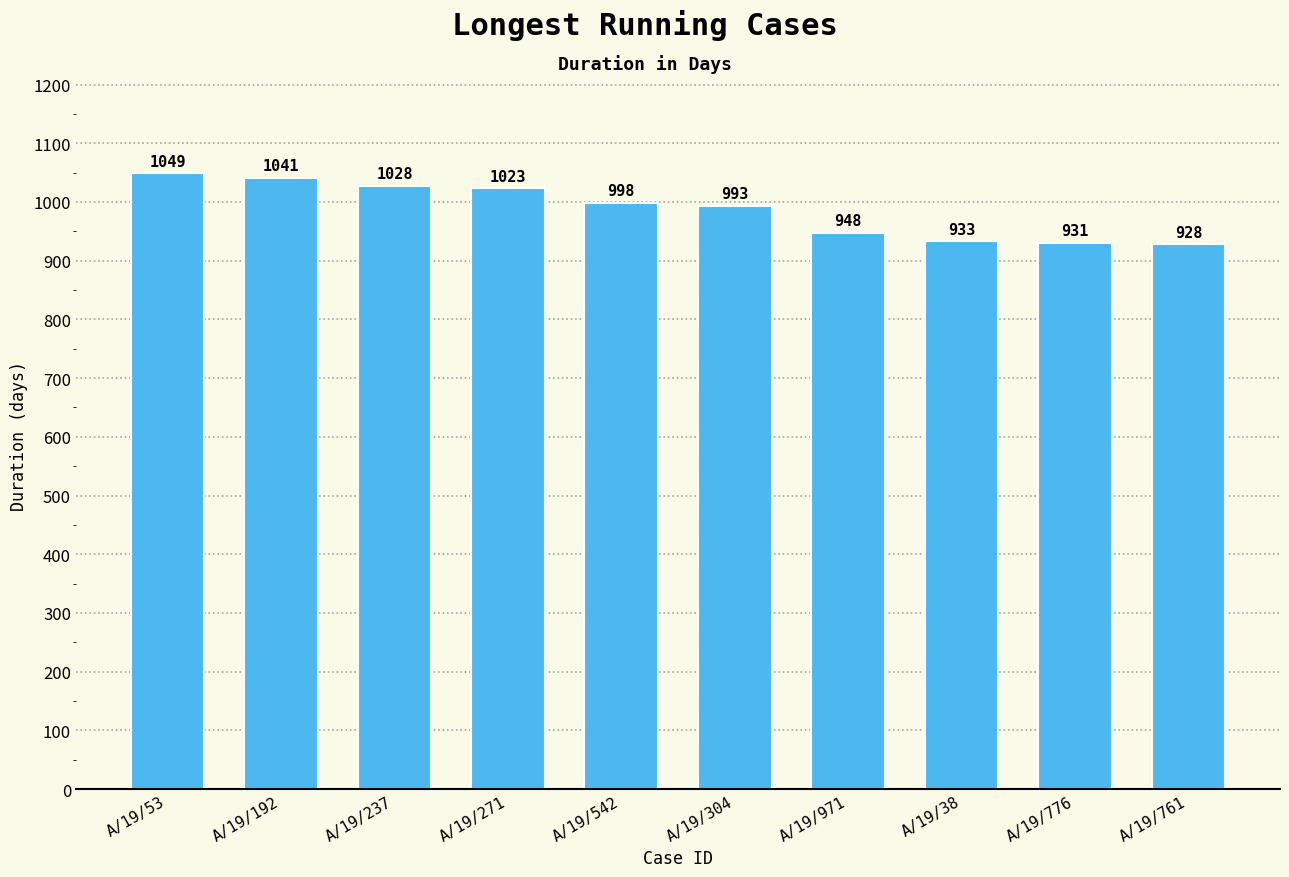

Is it true that the value at A/19/237 is 1028?

True